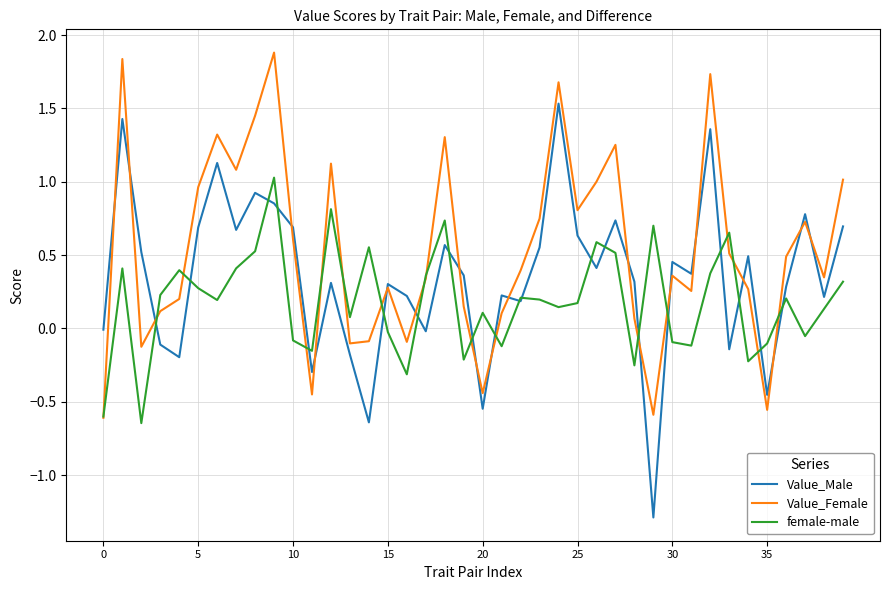

Rank the series by their average value, from lowest to highest.

female-male, Value_Male, Value_Female